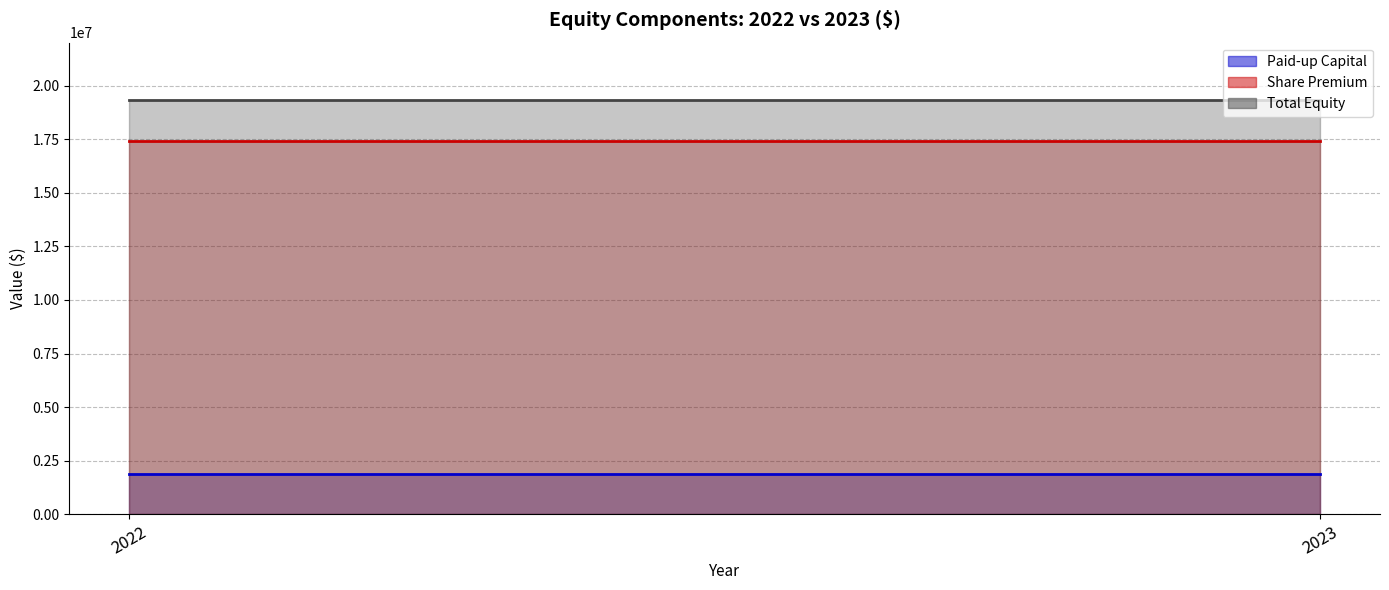

What is the maximum value shown in the chart?

19335325